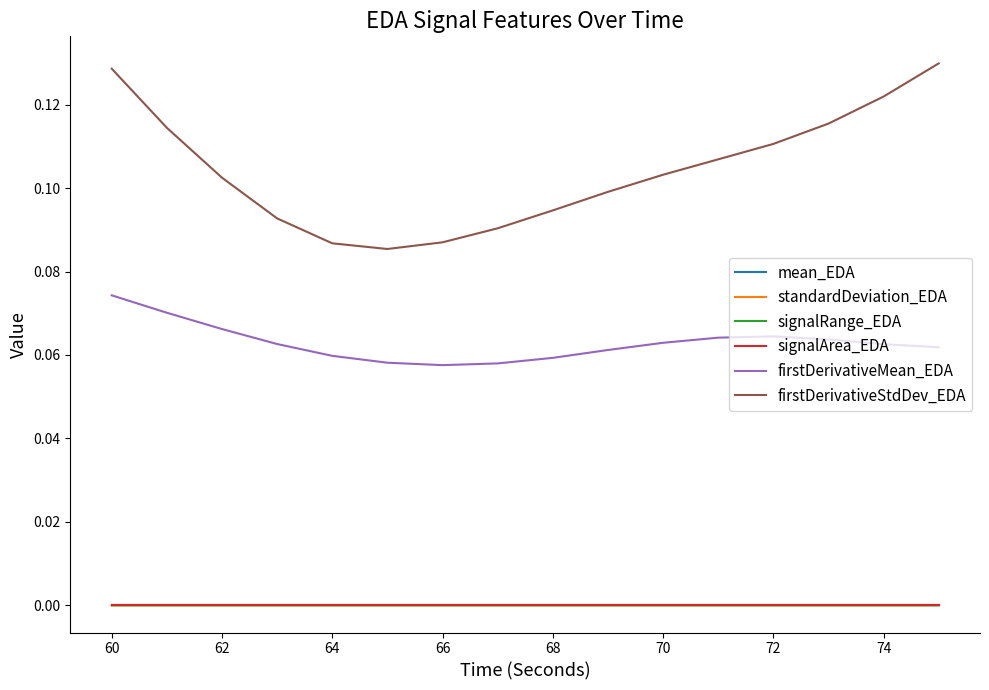

Is this an area chart (filled region under the line)?

No